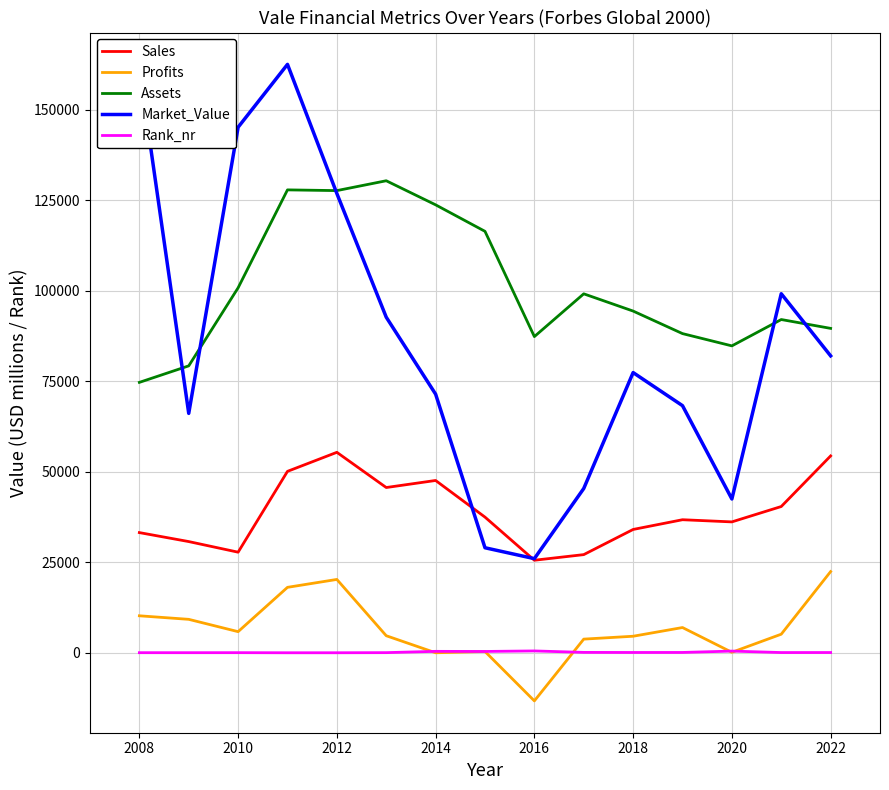

True or false: Rank_nr and Market_Value intersect in this chart.

False